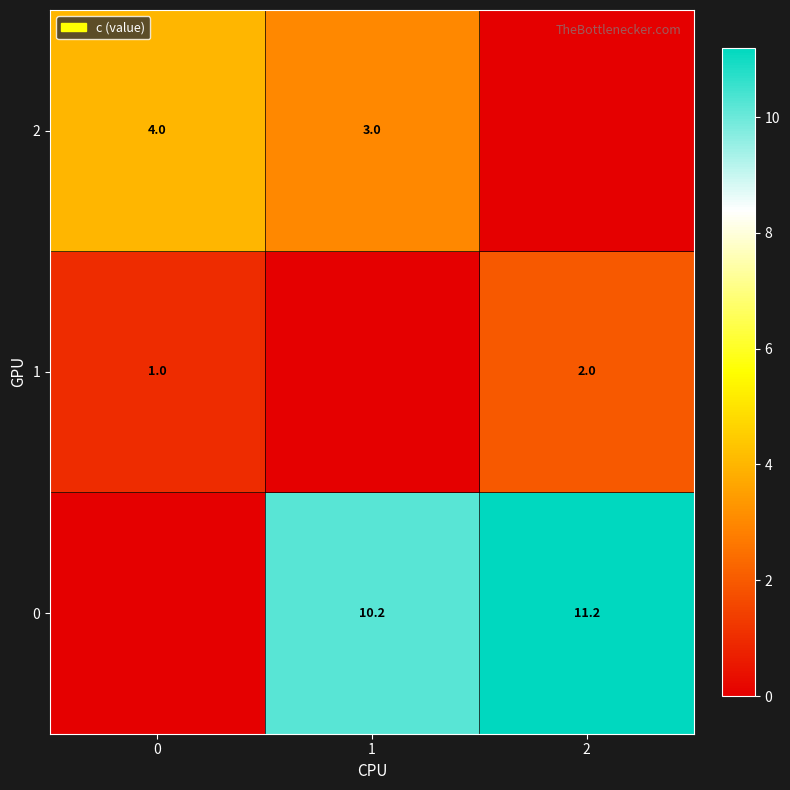

What is the sum of the 0 values at 1 and 2?

21.4